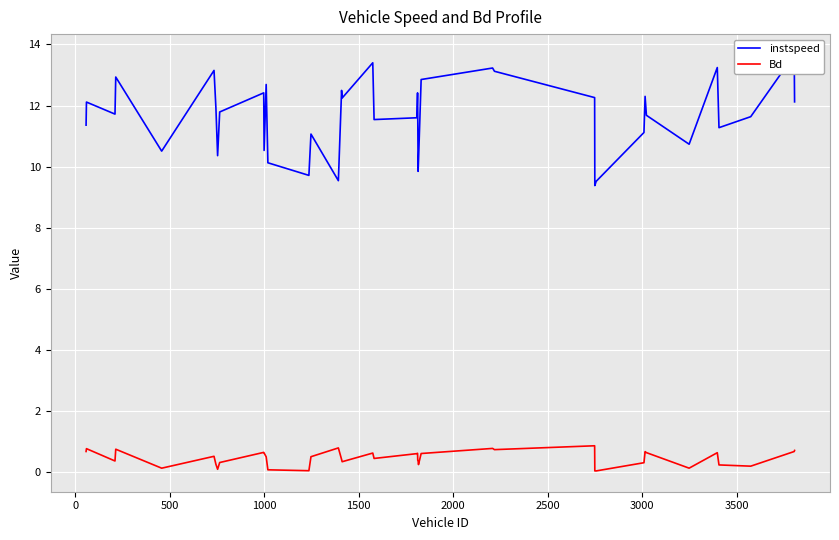

How many lines are shown in the chart?

2